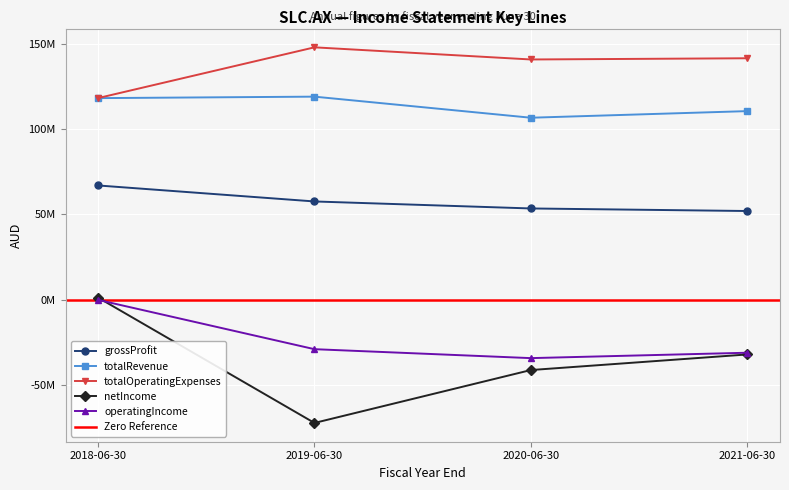

Which series has the largest total across all categories?

totalOperatingExpenses